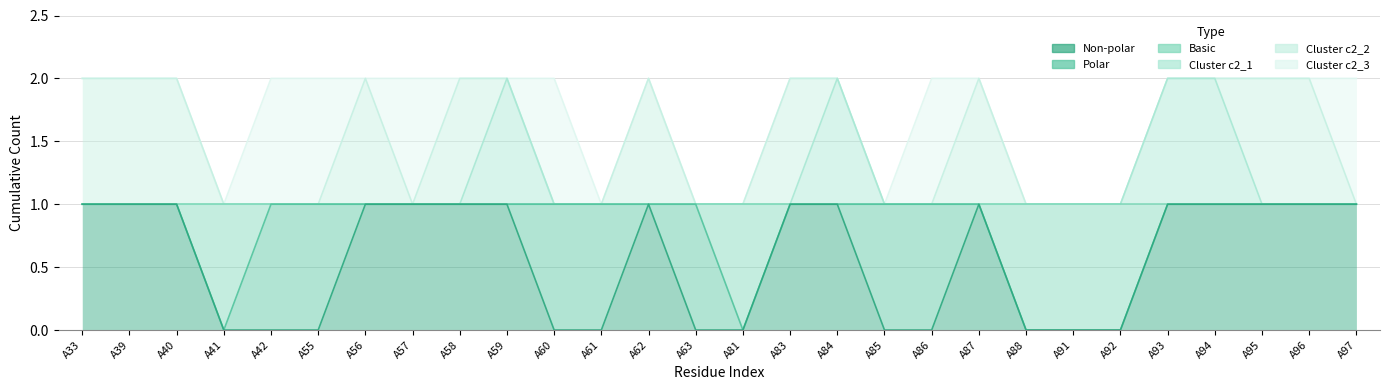

Does the chart have visible grid lines?

Yes